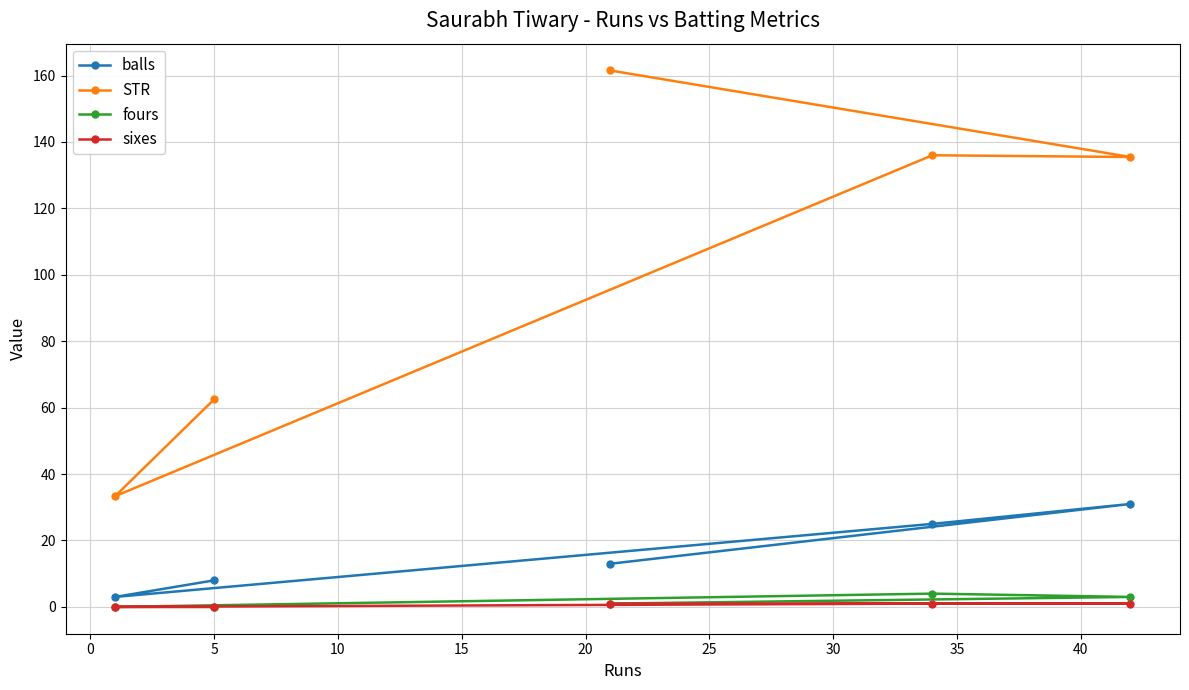

At how many categories does at least one series exceed 68?

3